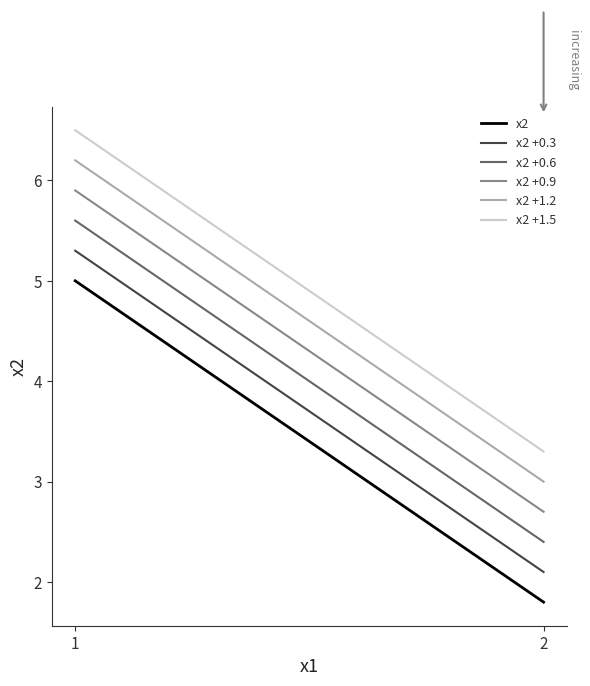

Where is x2 +1.2 nearest to the value 4?

2